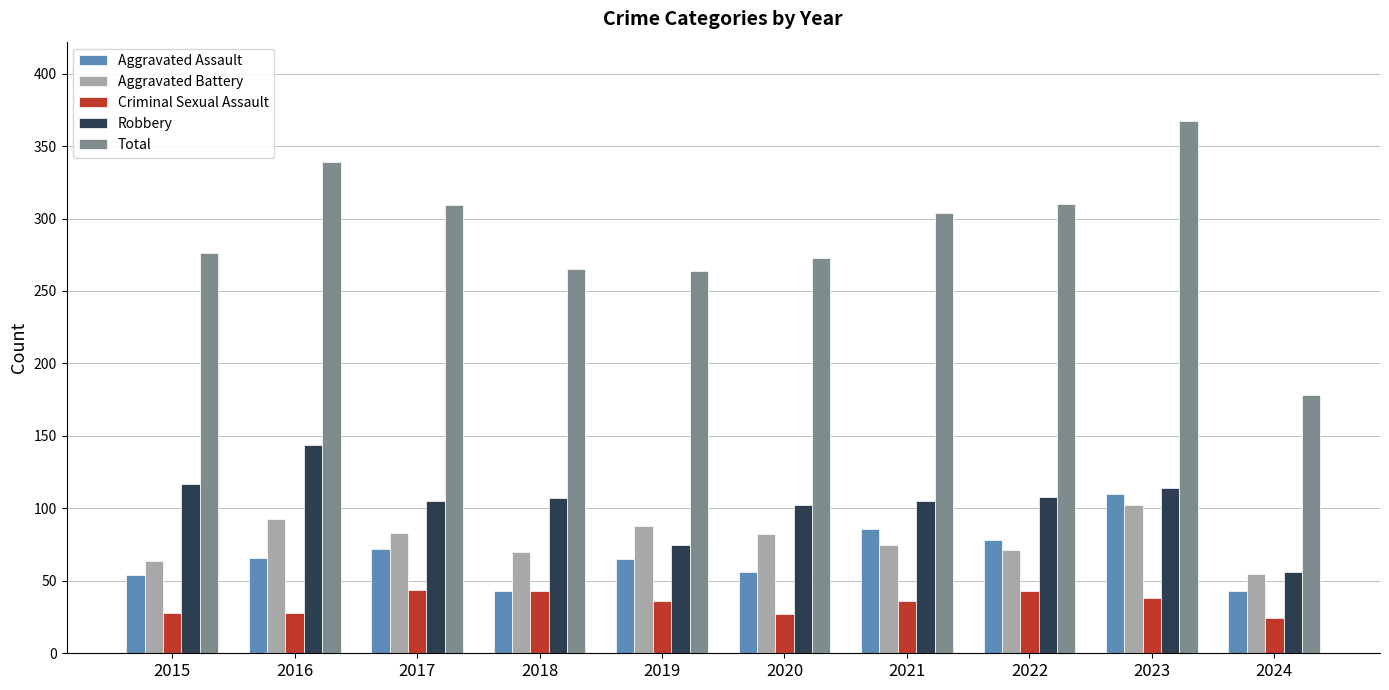

The Robbery series shows 105 at 2021. True or false?

True